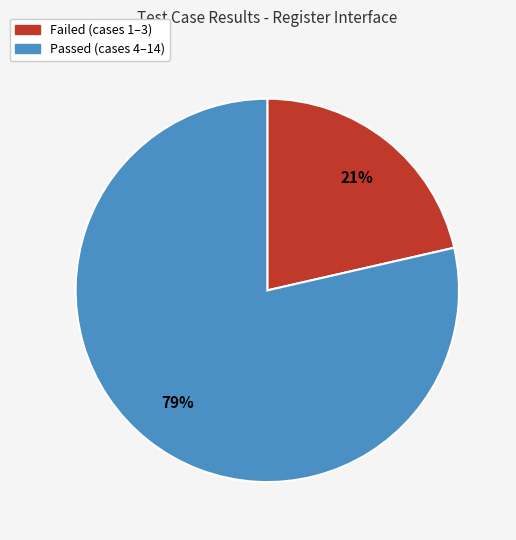

Is there any slice that represents more than half of the pie?

Yes